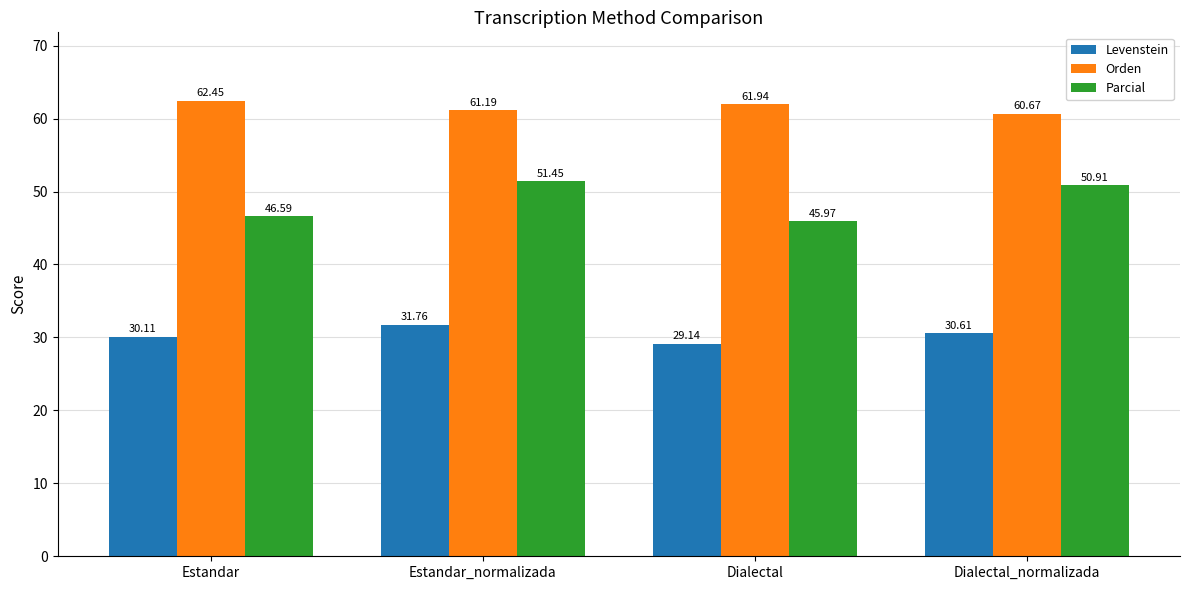

True or false: Levenstein has a value of 41.5 at Dialectal_normalizada.

False